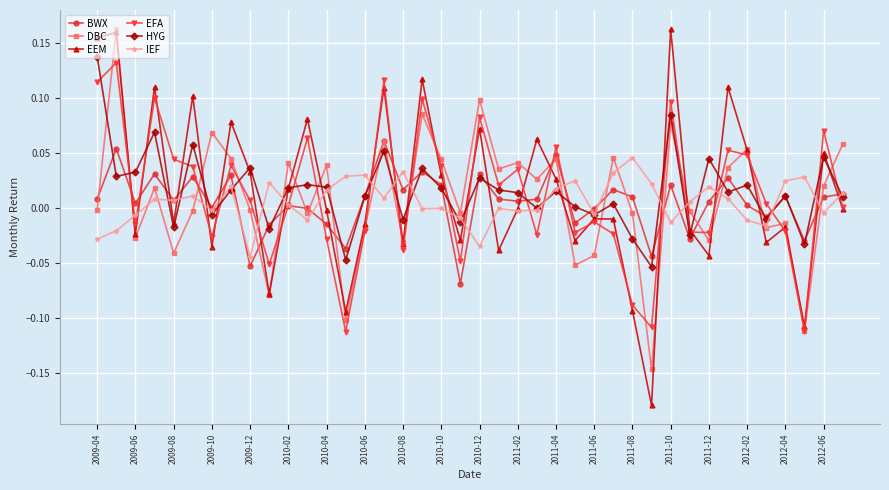

What is the difference between the maximum and minimum values in the EEM series?

0.3